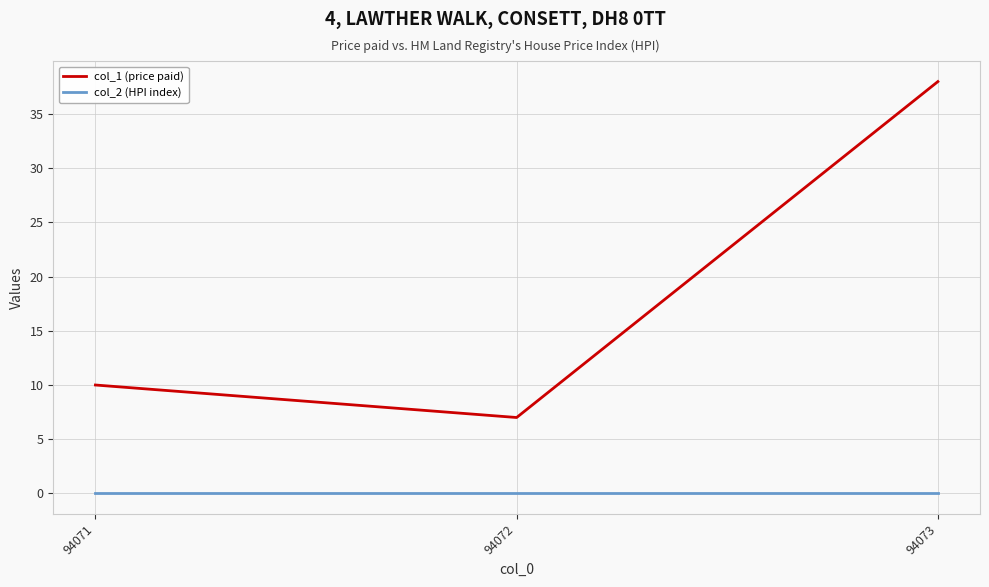

At which label is col_1 (price paid) closest to 22?

94071